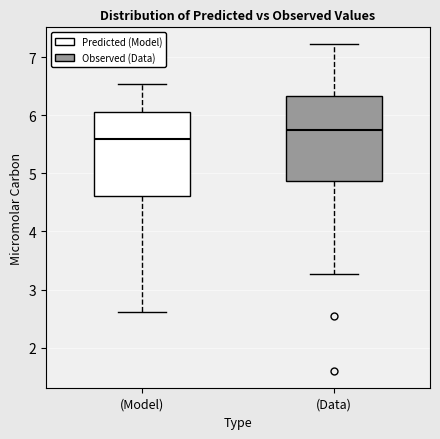

Reading left to right, transcribe this box plot: for each box, give where its median line is, the range the box spans, and where its two whiskers end, as read against the y-axis. The values are not printed on the chart, so give them approximately, as read against the axis.

(Model): median 5.6, box 4.6 to 6.1, whiskers 2.6 to 6.5
(Data): median 5.8, box 4.9 to 6.3, whiskers 3.3 to 7.2